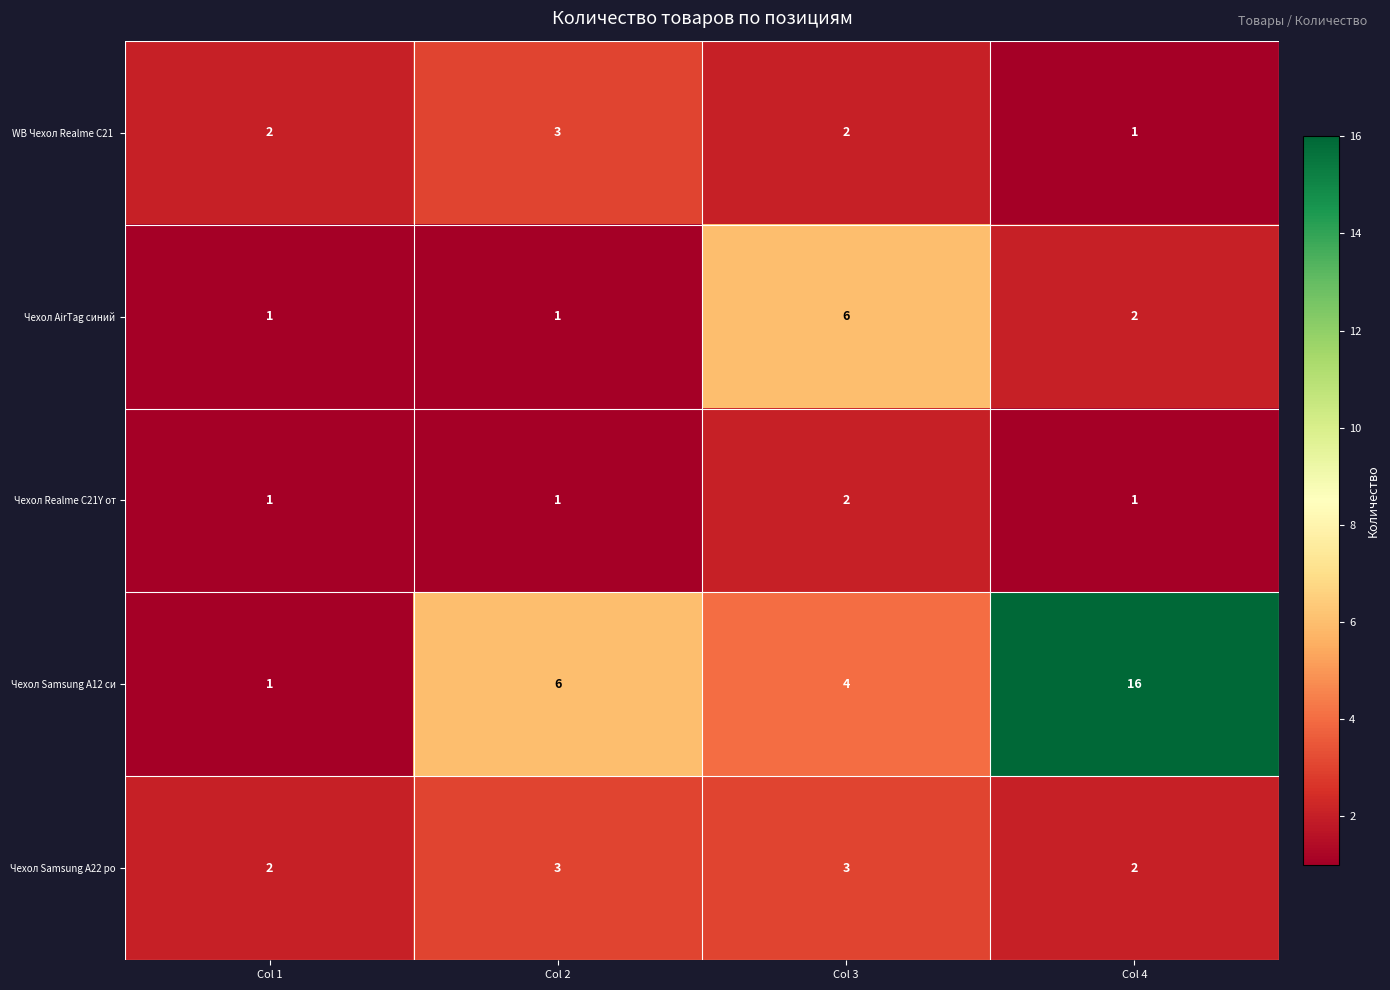

What is the difference between the maximum and minimum values in the Чехол Samsung A12 си series?

15